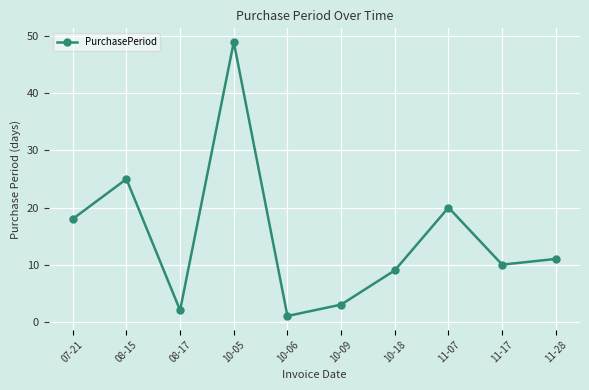

How many data points does each series have?

10